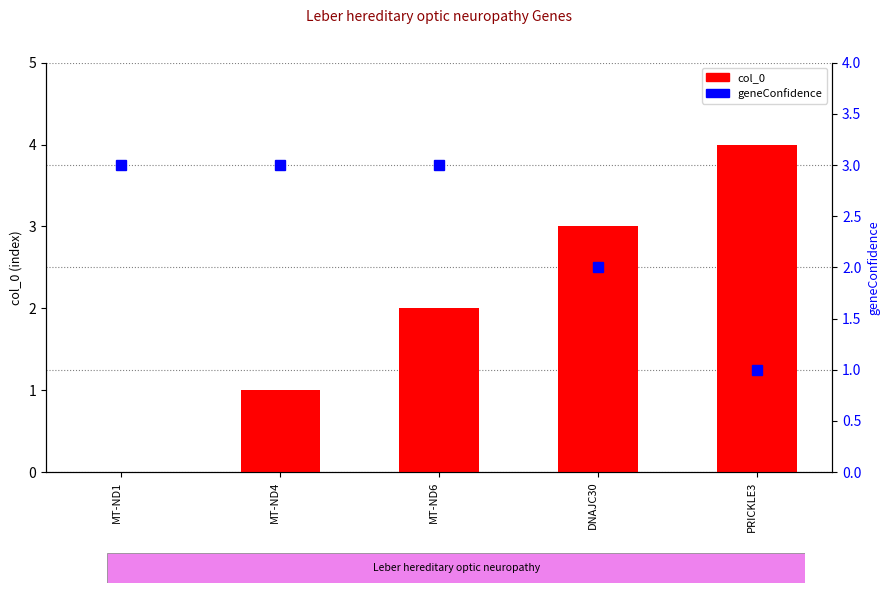

Where is col_0 nearest to the value 2?

MT-ND6